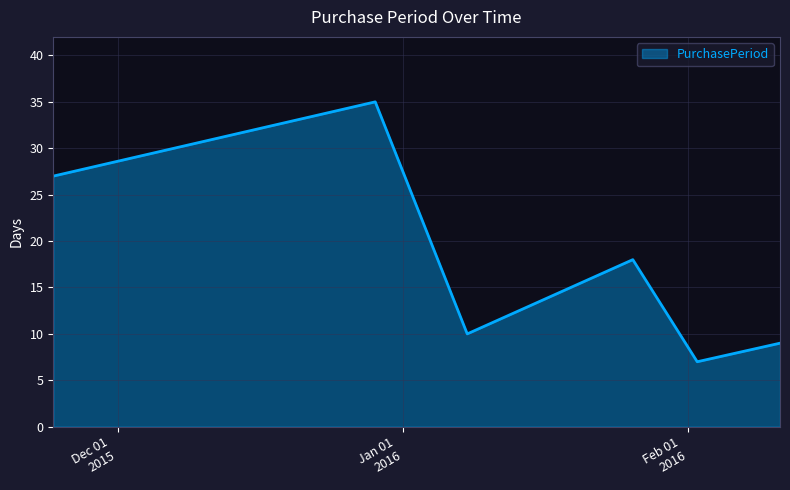

What is the minimum value shown in the chart?

7